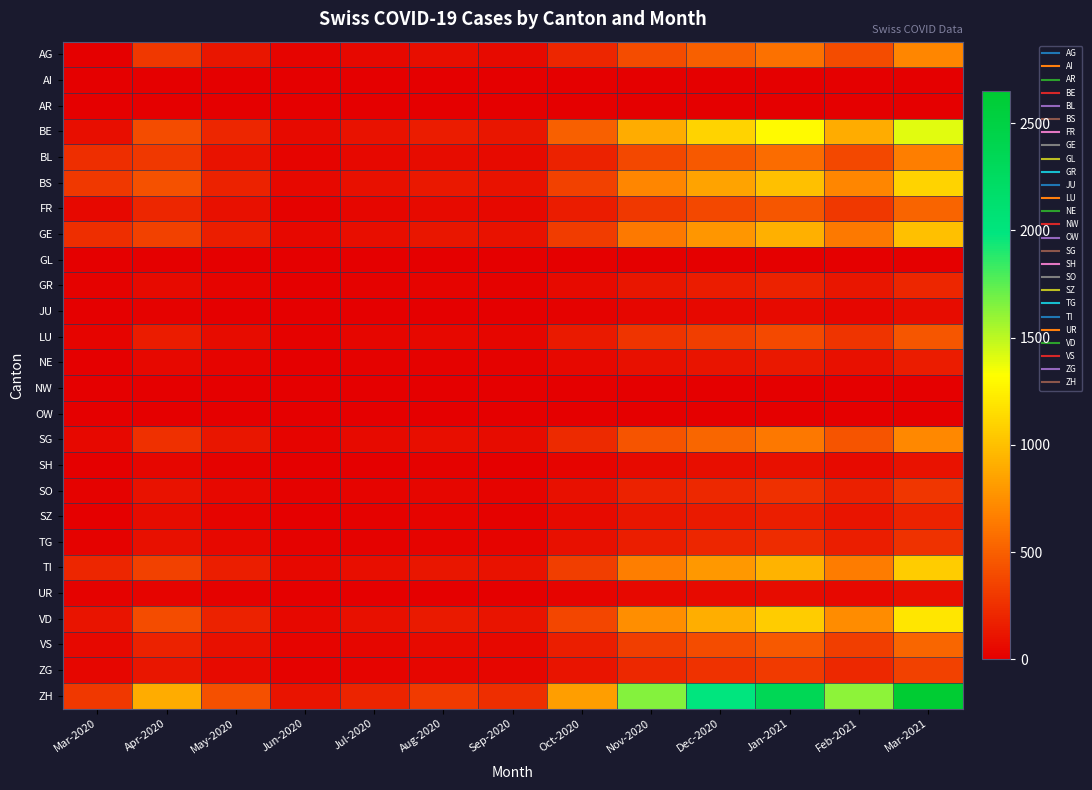

How many distinct data groups are displayed?

26